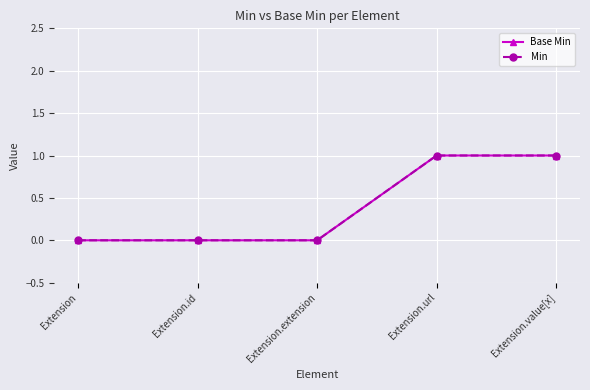

What is the sum of the Min values at Extension.id and Extension.value[x]?

1